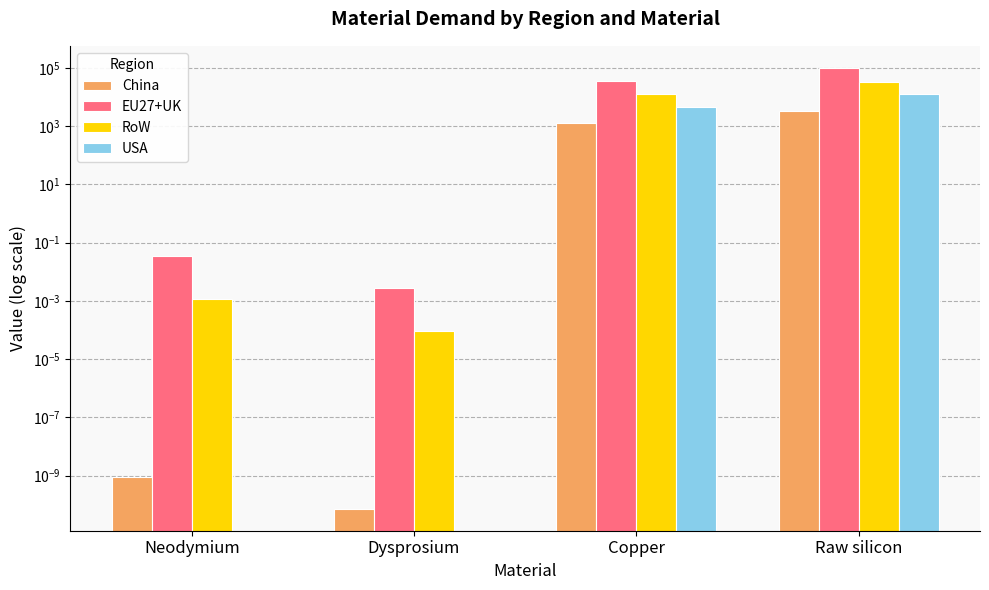

What is the highest value of the RoW series?

33566.1